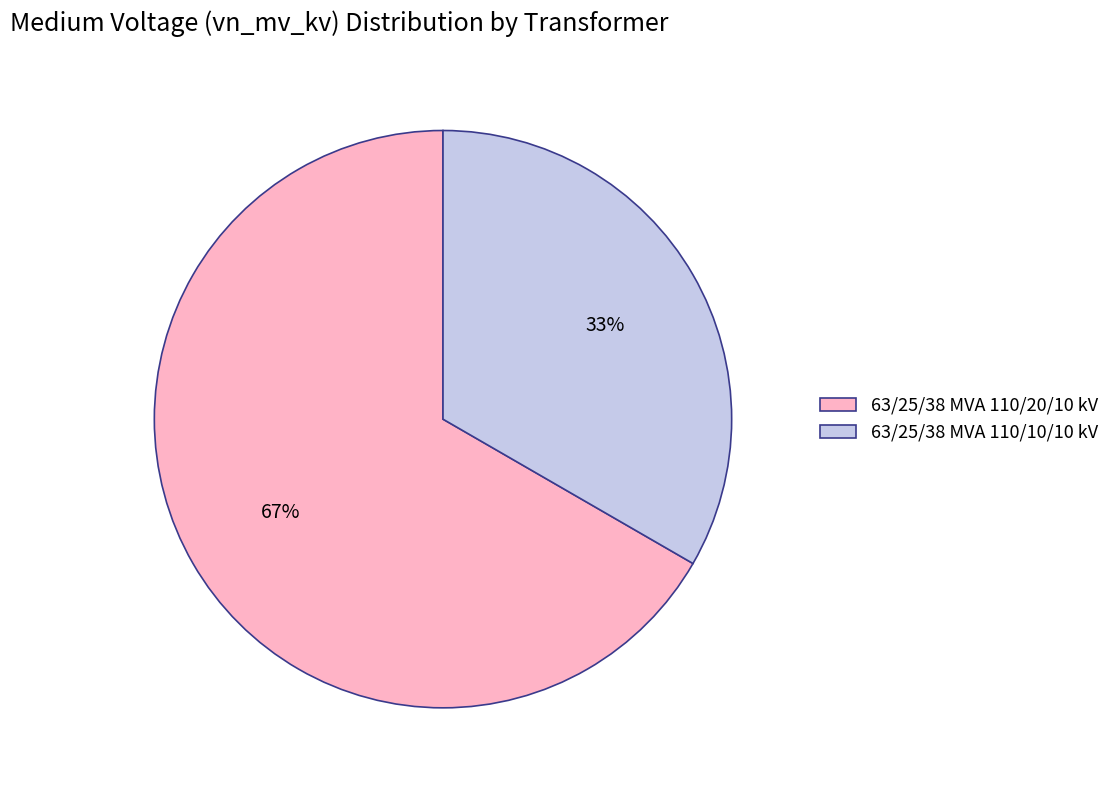

To the nearest percent, what is the average slice percentage?

50%